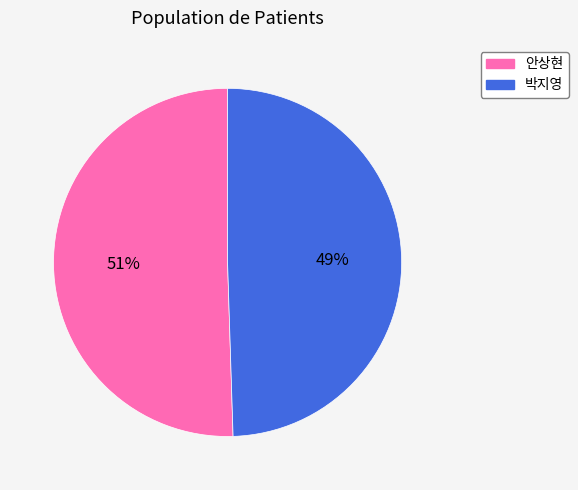

What is the ratio of the value at 박지영 to the value at 안상현?

1.0